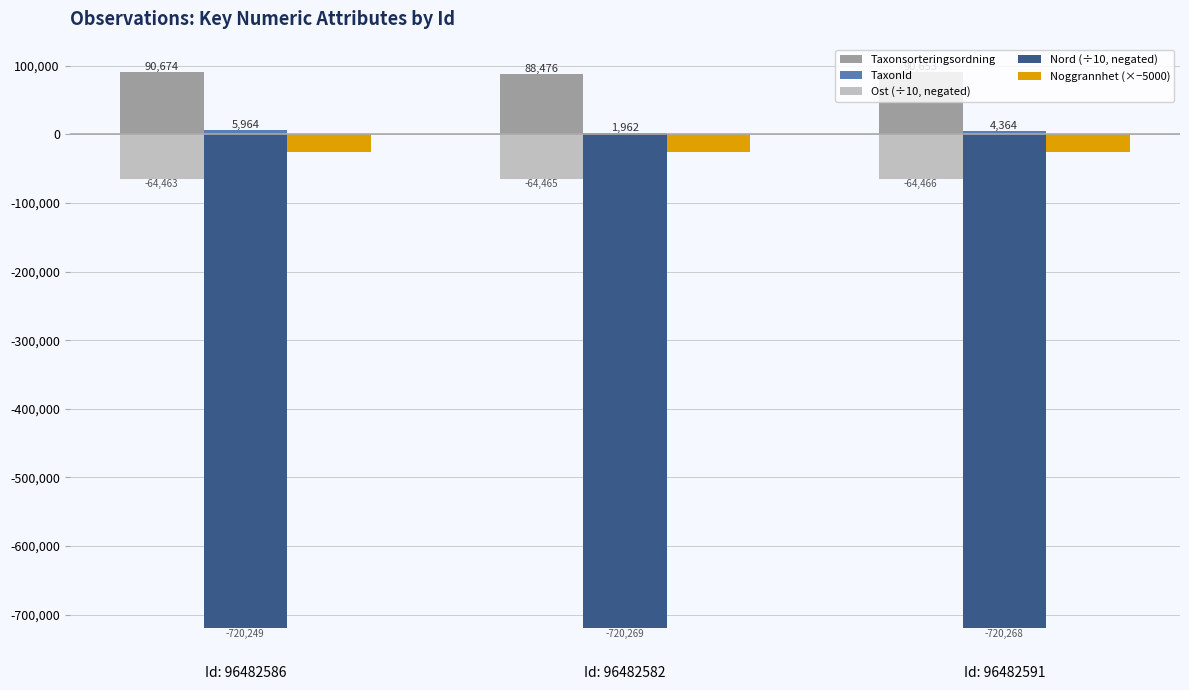

What is the sum of all Nord (÷10, negated) values?

-2160787.0